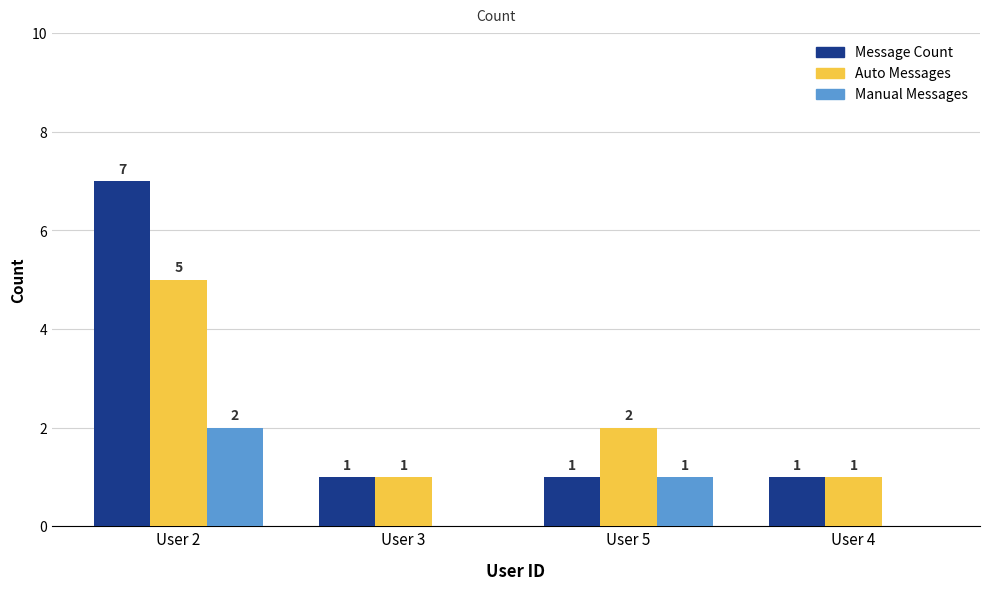

Is it true that Manual Messages equals 3 at User 2?

False